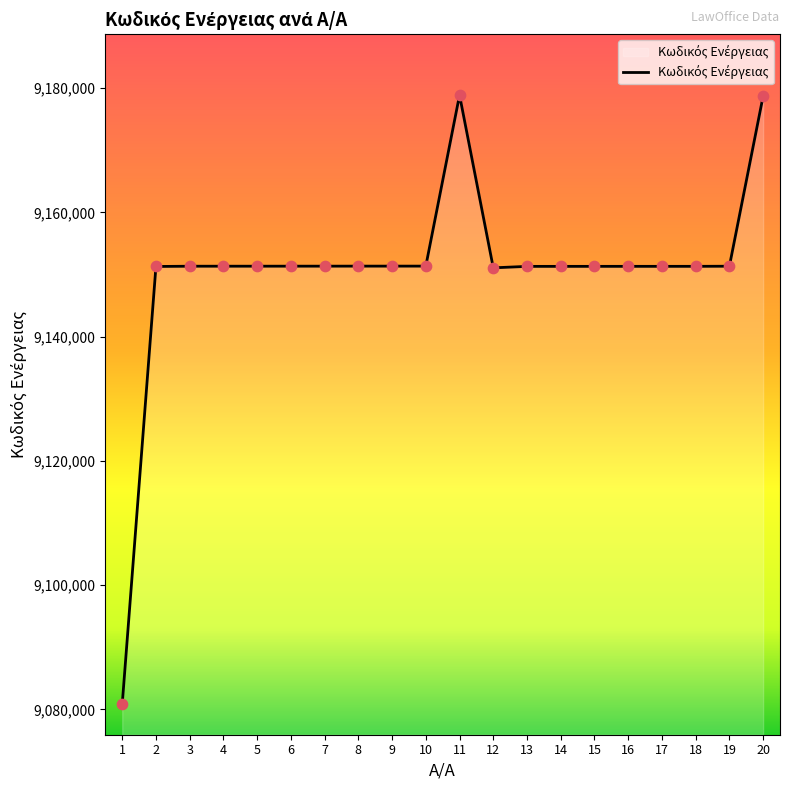

Between 1 and 7, which is larger?

7